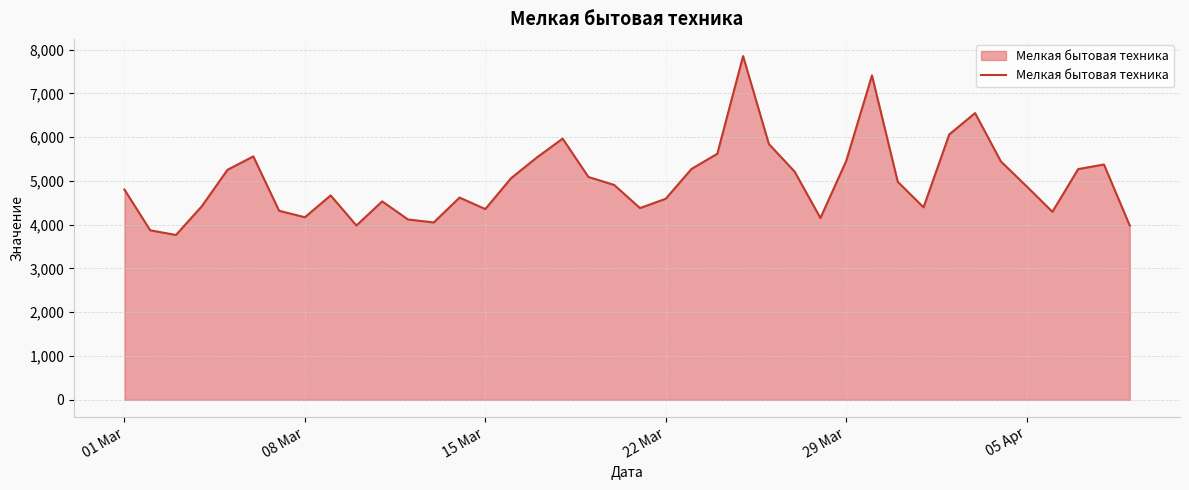

How many interior local peaks (higher than both neighbors) does the data have?

9